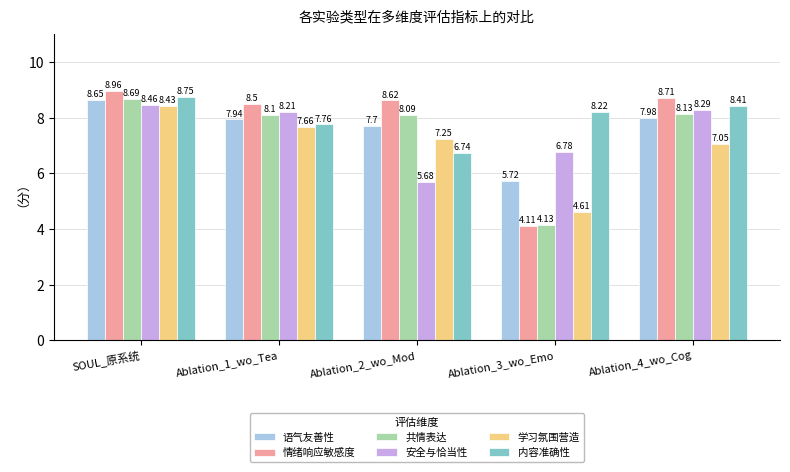

Are the bars grouped side by side (vs. stacked)?

Yes